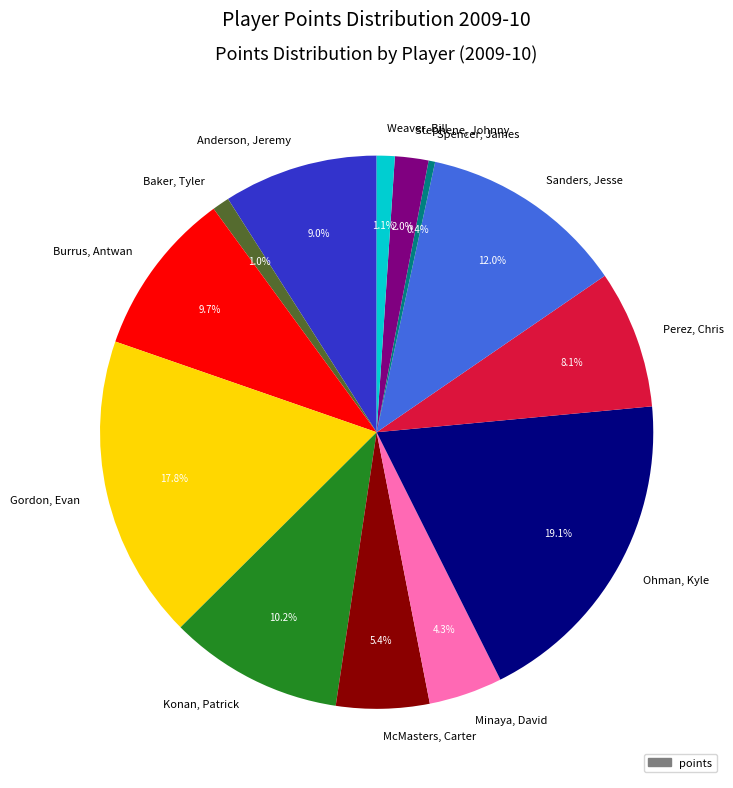

How many slices are in this pie chart?

13